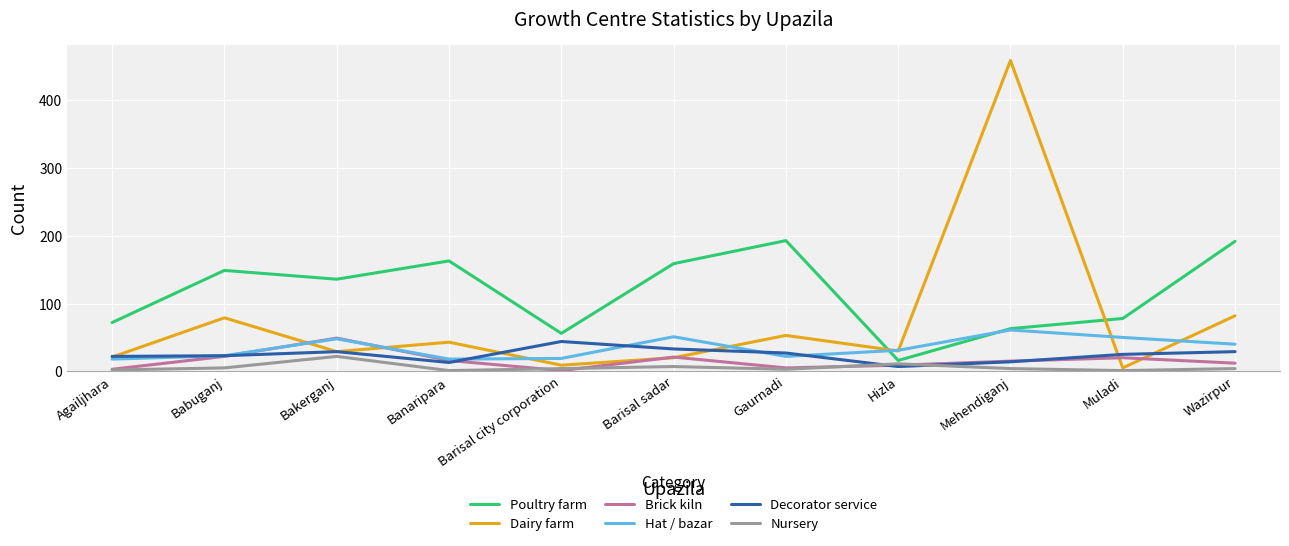

Does the chart have visible grid lines?

Yes